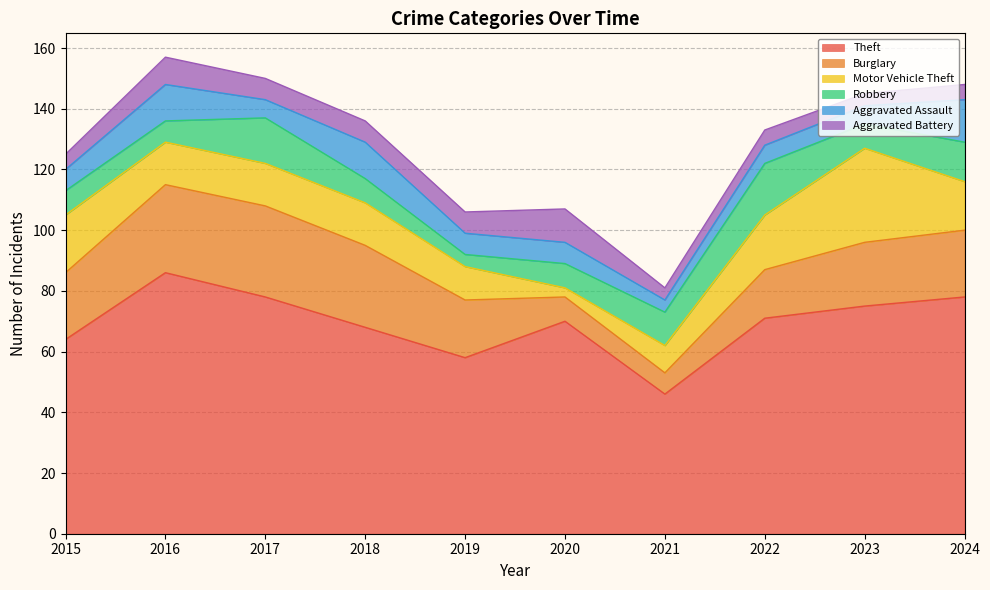

Rank the categories by Aggravated Battery value from lowest to highest.

2021, 2023, 2015, 2022, 2024, 2017, 2018, 2019, 2016, 2020